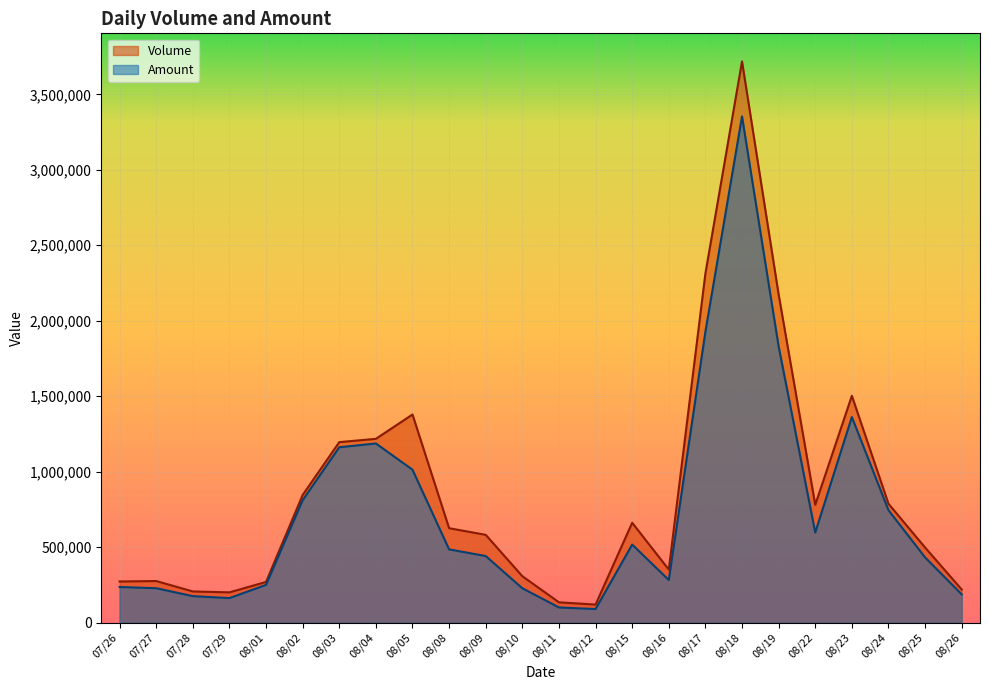

What value does the Amount series have at 08/04, to the nearest 100?

1187300